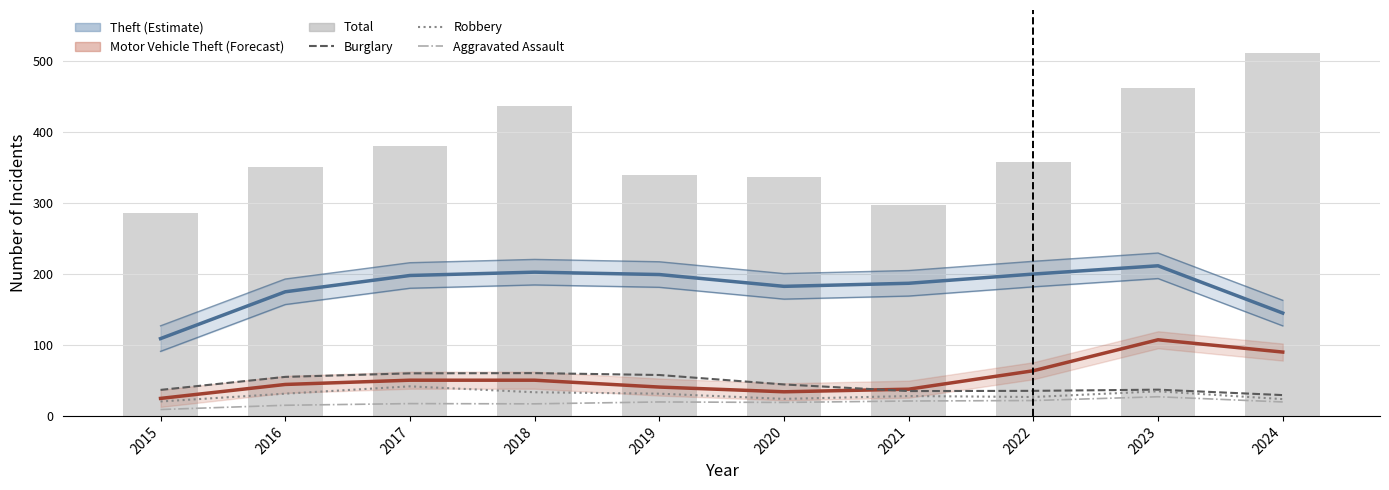

The Theft series shows 200.0 at 2022. True or false?

True